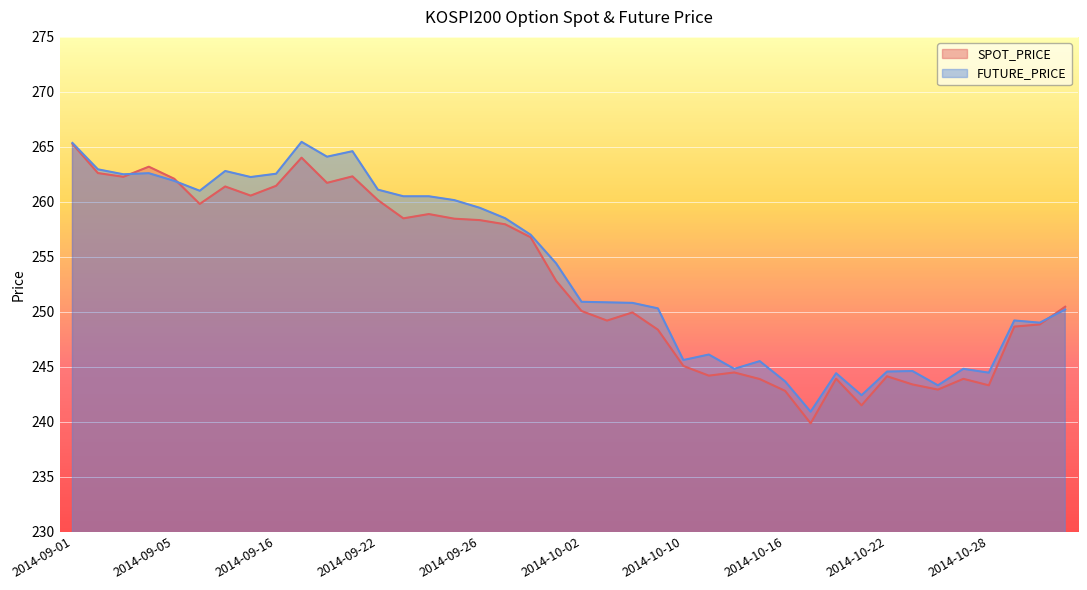

At which label does SPOT_PRICE first exceed 252?

2014-09-01